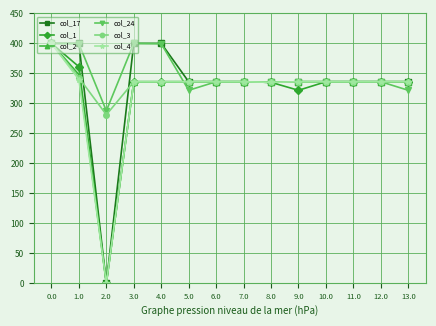

What is the maximum value for col_17?

400.0